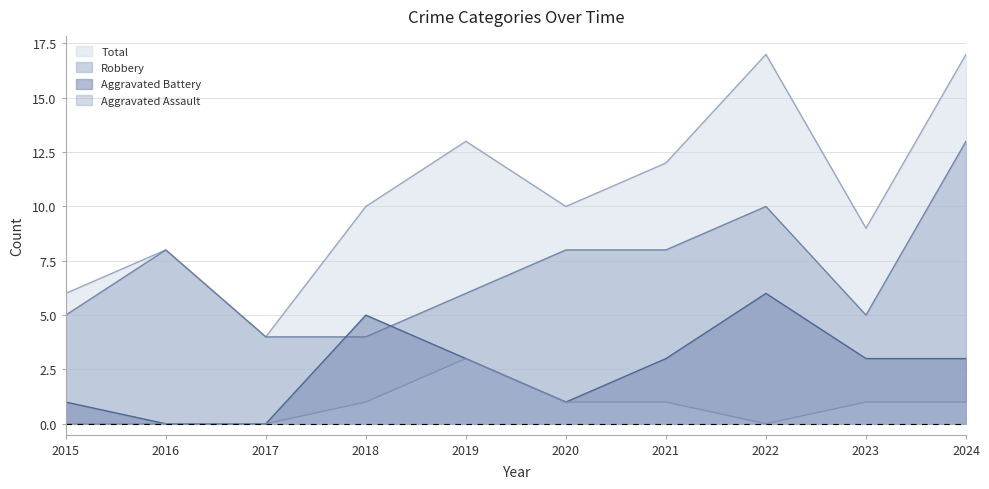

How many values in the Total series exceed 10?

4